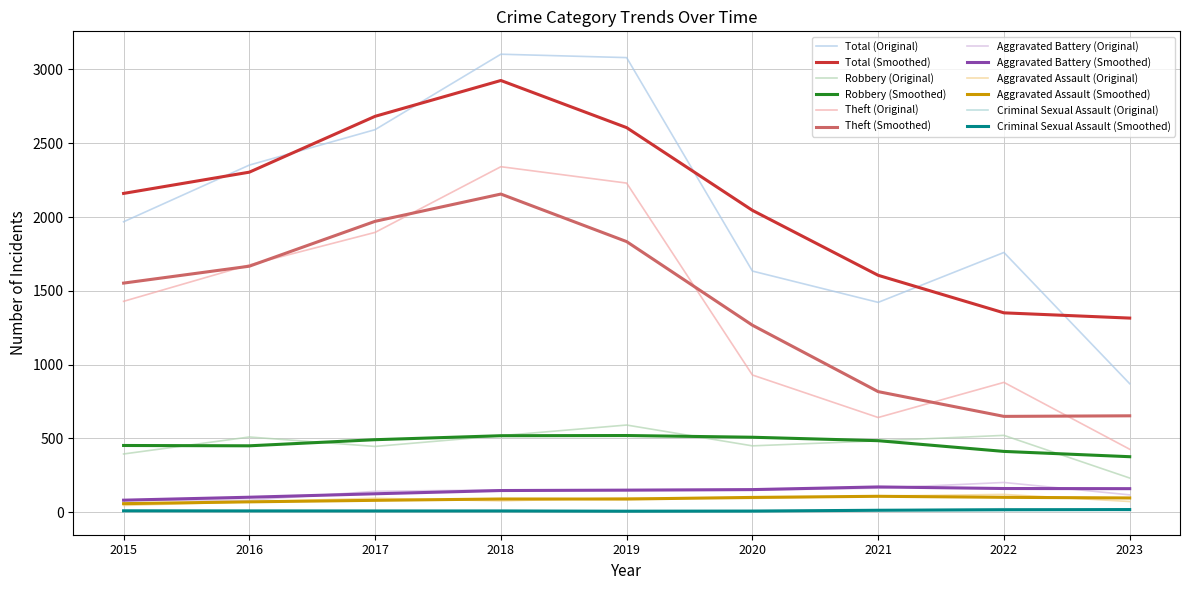

What is the difference between the highest and lowest values at 2023?

1302.5